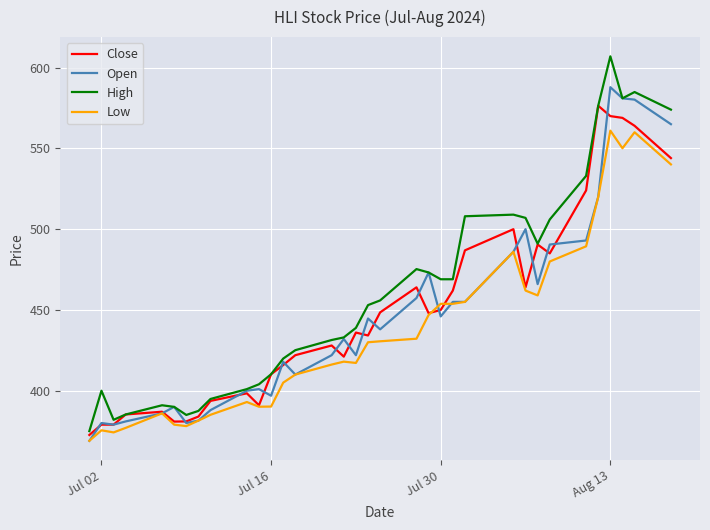

What is the minimum value for High?

375.0